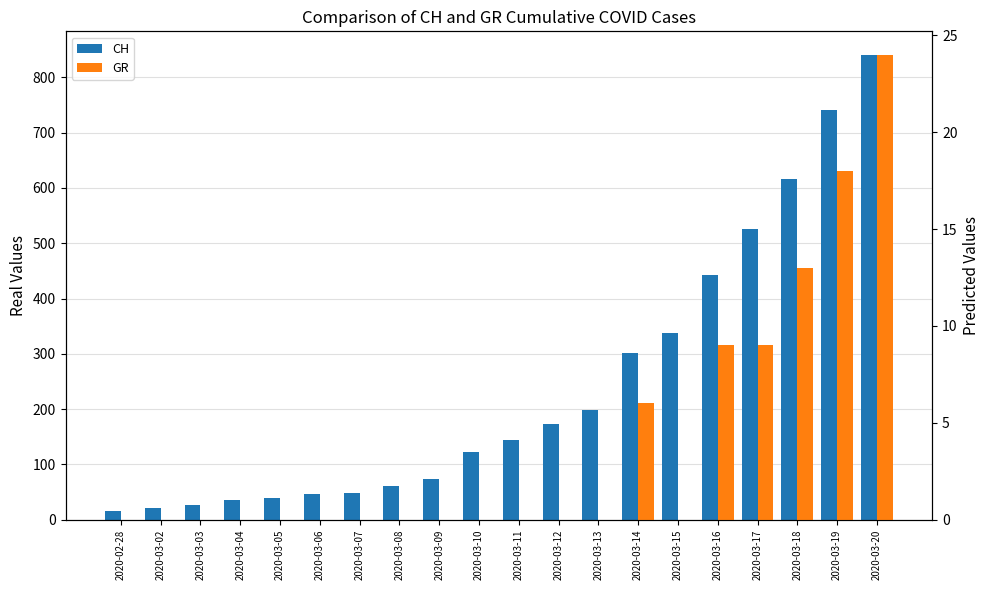

Reading left to right, extract all data points from this chart.

CH: 16	22	27	35	39	47	48	61	74	122	144	173	199	302	338	442	525	616	740	841
GR: 0	0	0	0	0	0	0	0	0	0	0	0	0	6	0	9	9	13	18	24